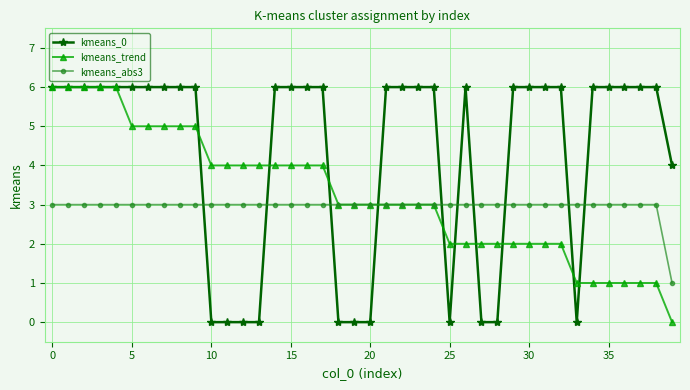

How many lines are shown in the chart?

3